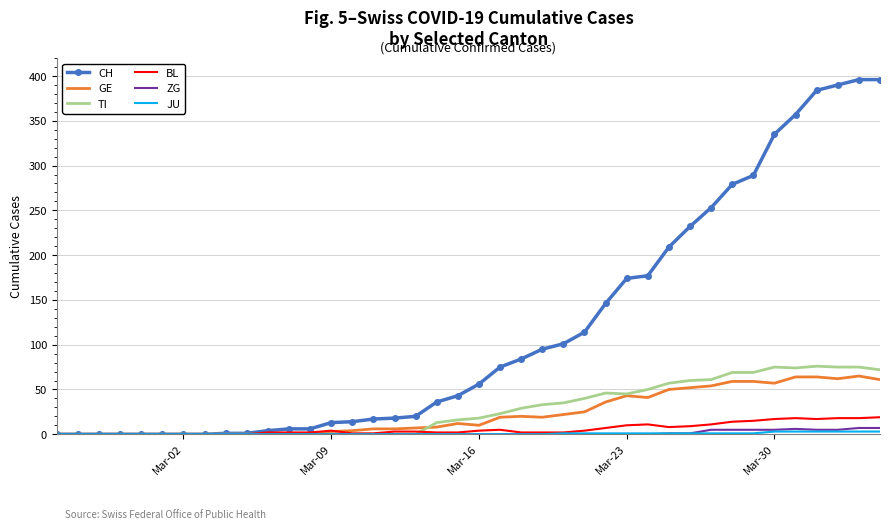

What is the greatest value displayed?

396